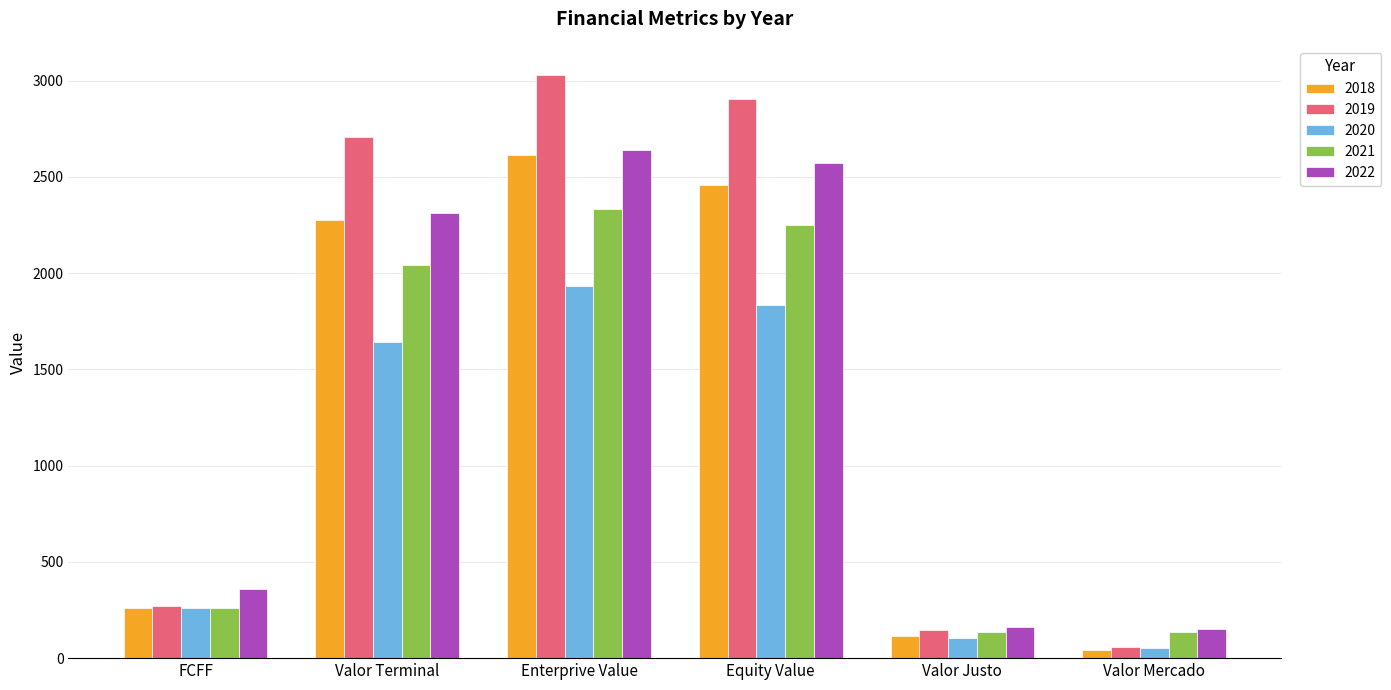

Which series changed the most between Valor Terminal and Valor Justo?

2019